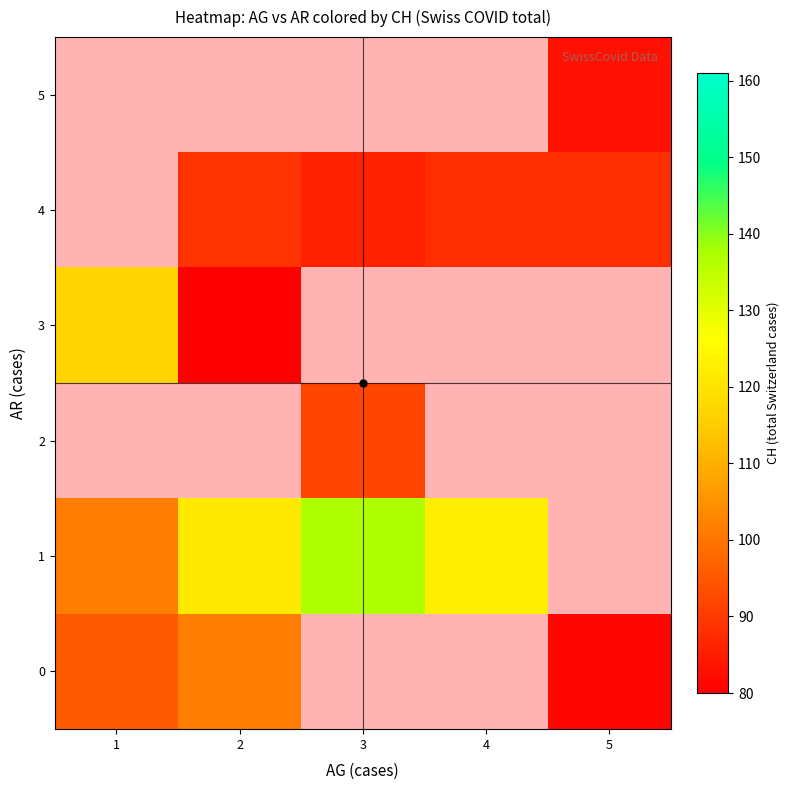

At 3, list the series in order from smallest to largest.

row_2, row_3, row_4, row_5, row_0, row_1